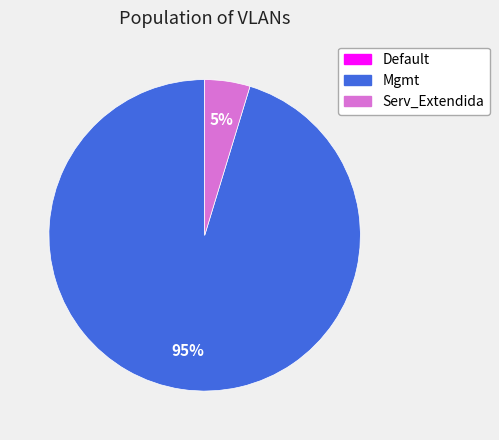

Is Serv_Extendida the majority of the pie?

No